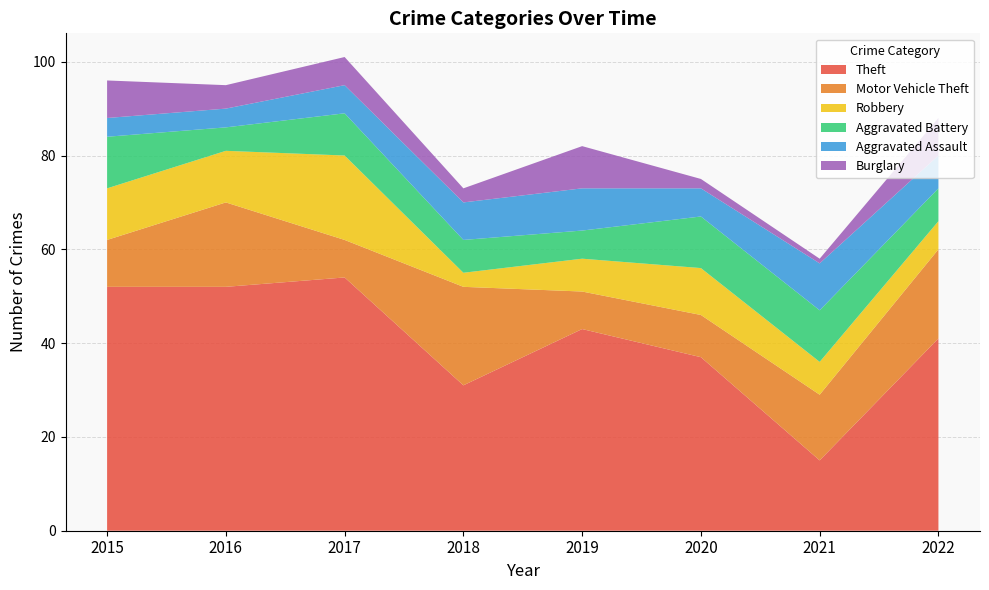

Reading left to right, transcribe all the data shown in this chart.

Theft: 52	52	54	31	43	37	15	41
Motor Vehicle Theft: 10	18	8	21	8	9	14	19
Robbery: 11	11	18	3	7	10	7	6
Aggravated Battery: 11	5	9	7	6	11	11	7
Aggravated Assault: 4	4	6	8	9	6	10	7
Burglary: 8	5	6	3	9	2	1	8